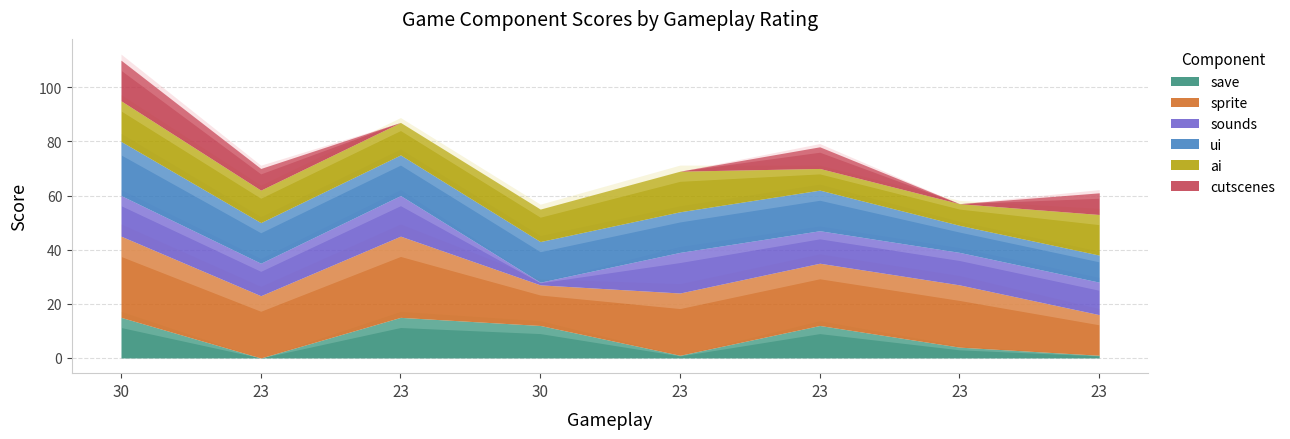

Reading left to right, what are all the values shown in this chart?

save: 30=15	23=0	23=15	30=12	23=1	23=12	23=4	23=1
sprite: 30=30	23=23	23=30	30=15	23=23	23=23	23=23	23=15
sounds: 30=15	23=12	23=15	30=1	23=15	23=12	23=12	23=12
ui: 30=20	23=15	23=15	30=15	23=15	23=15	23=10	23=10
ai: 30=15	23=12	23=12	30=12	23=15	23=8	23=8	23=15
cutscenes: 30=15	23=8	23=0	30=0	23=0	23=8	23=0	23=8